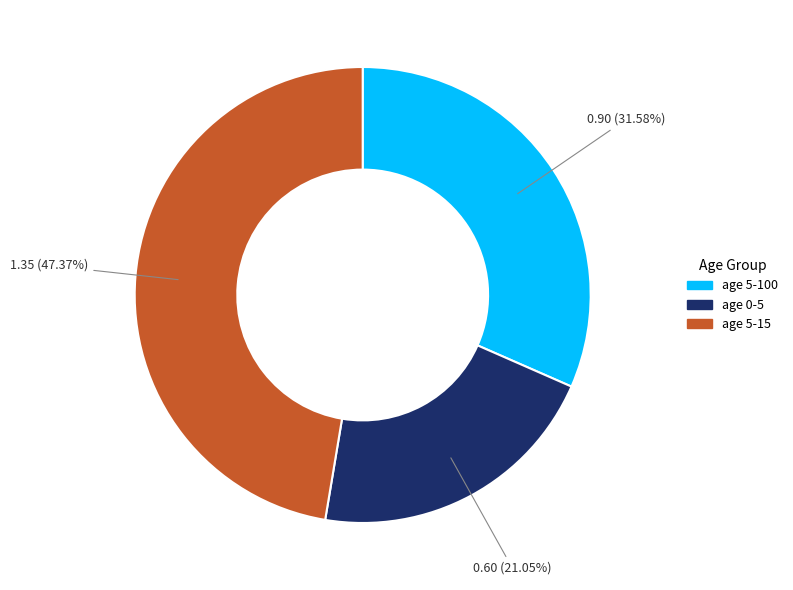

To the nearest percent, what is the combined percentage of age 5-15 and age 0-5?

68%